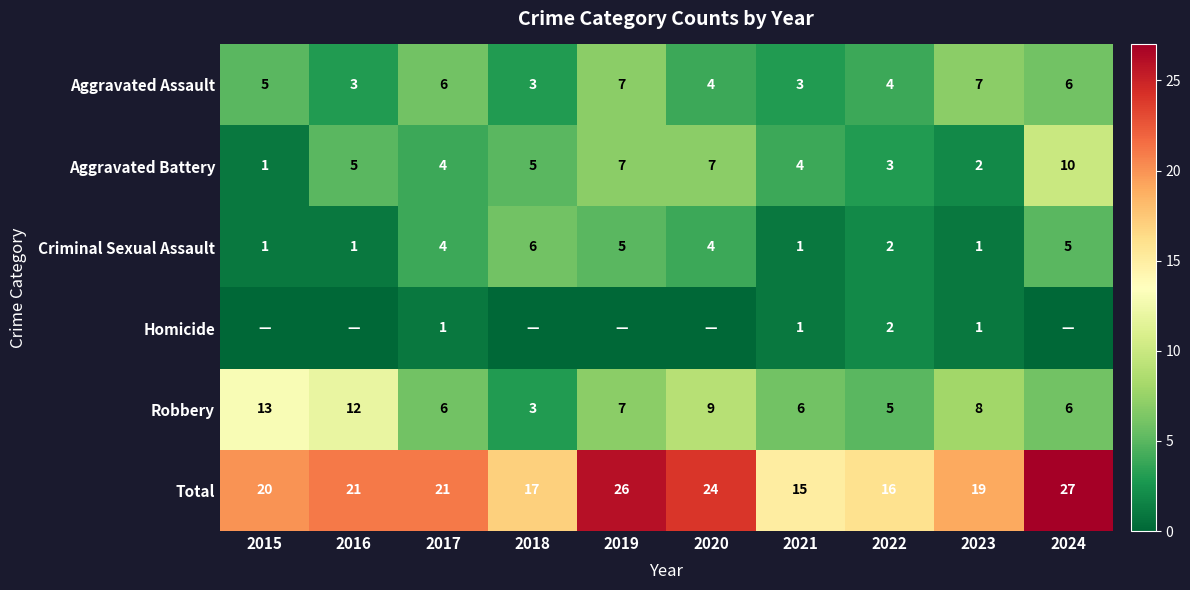

The value of Criminal Sexual Assault at 2016 is 2. True or false?

False